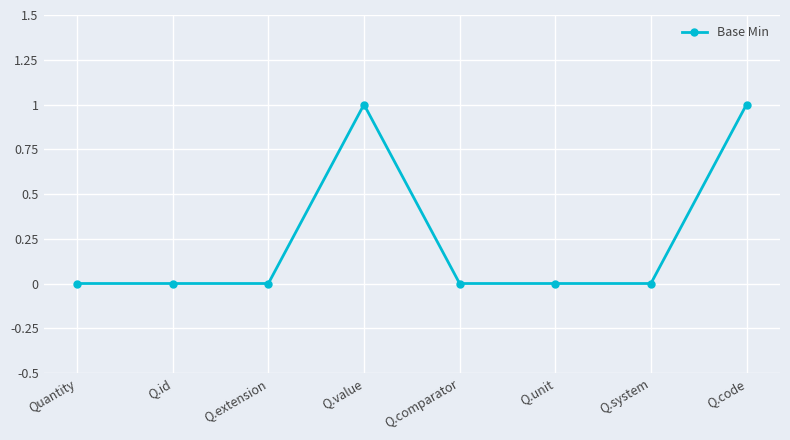

Does the chart display data point markers on the line(s)?

Yes